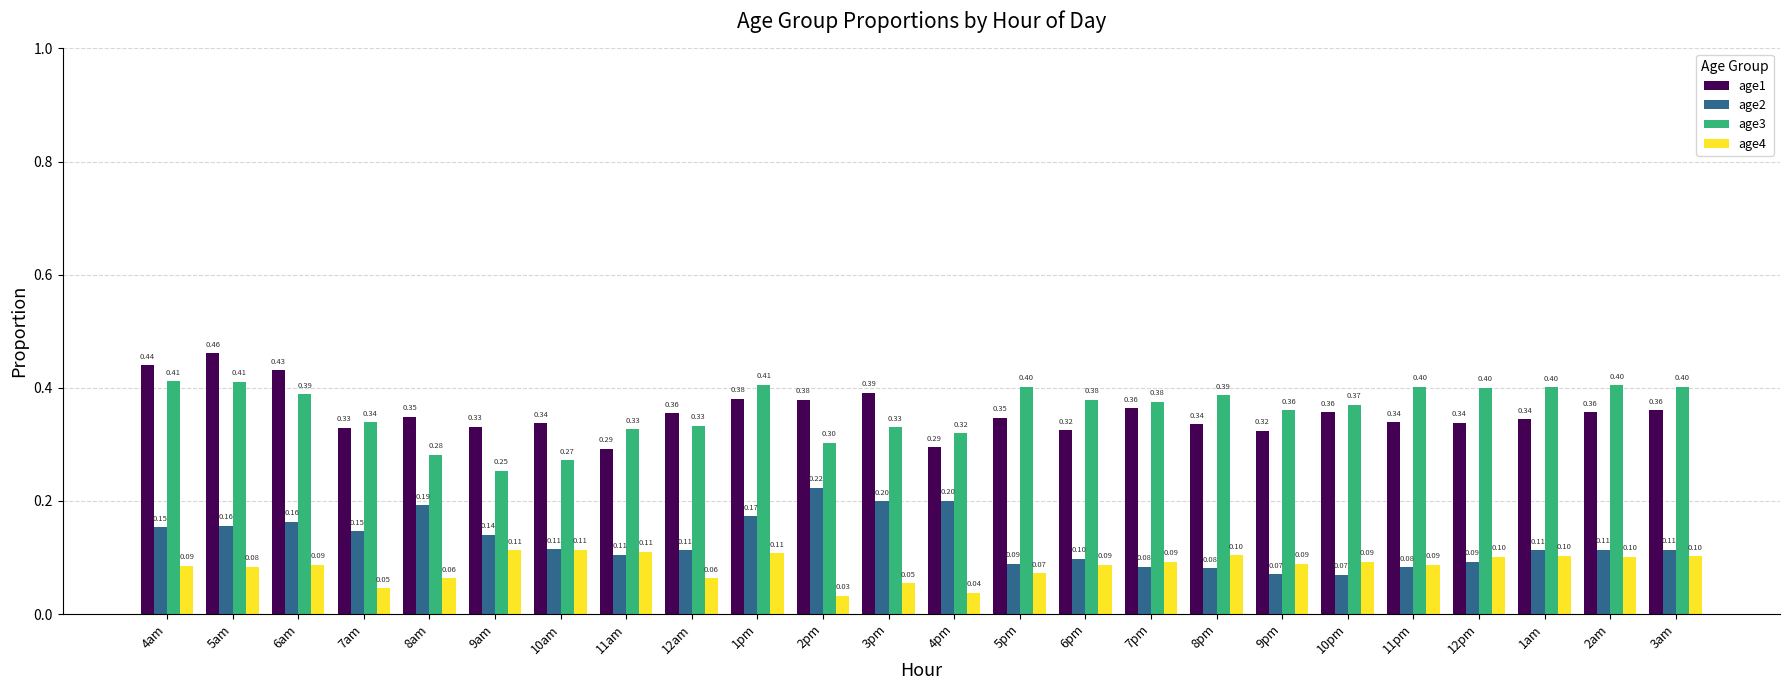

What position from the right is 1am?

3